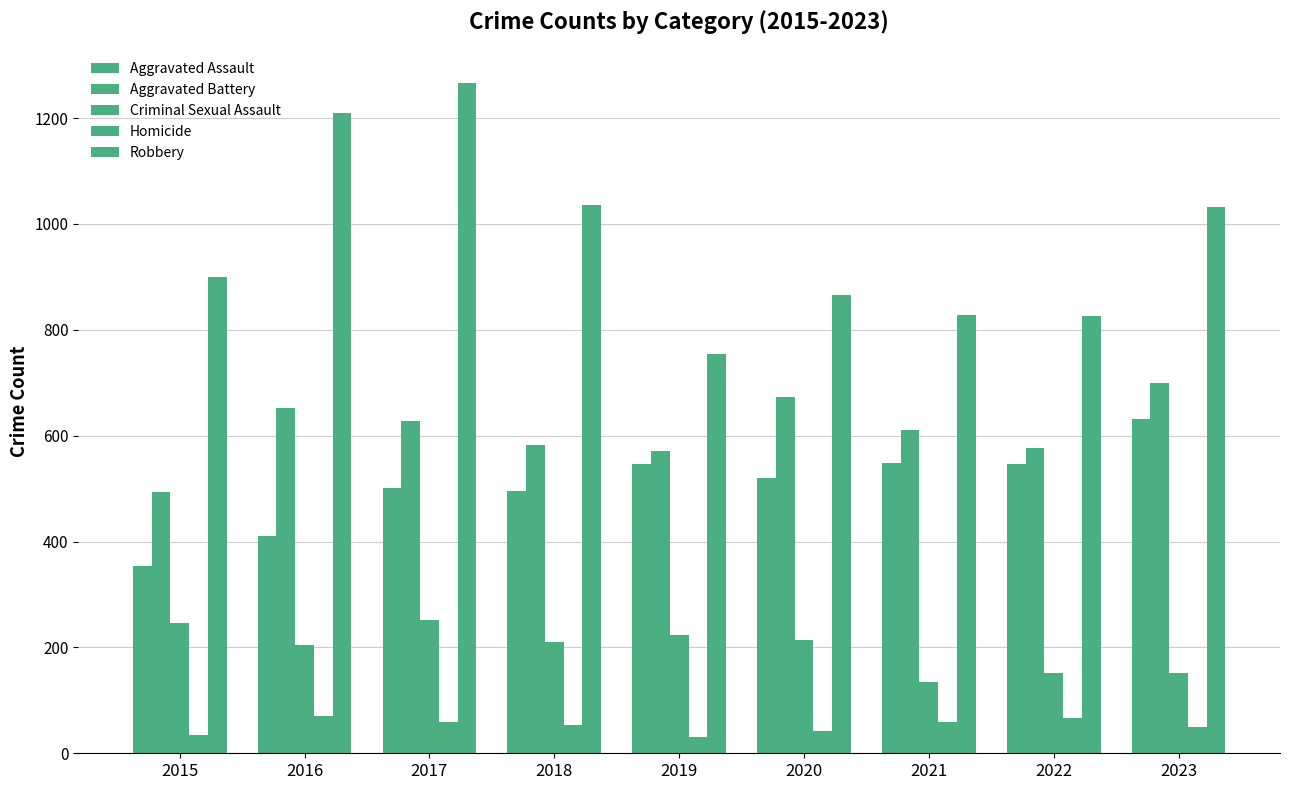

How many distinct data groups are displayed?

5